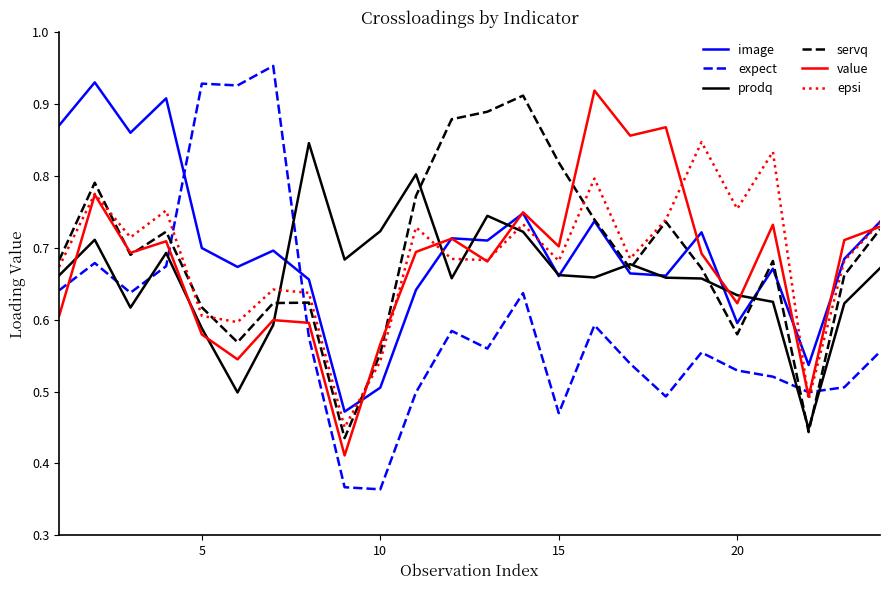

Which series ends up on top after the final intersection of image and expect?

image